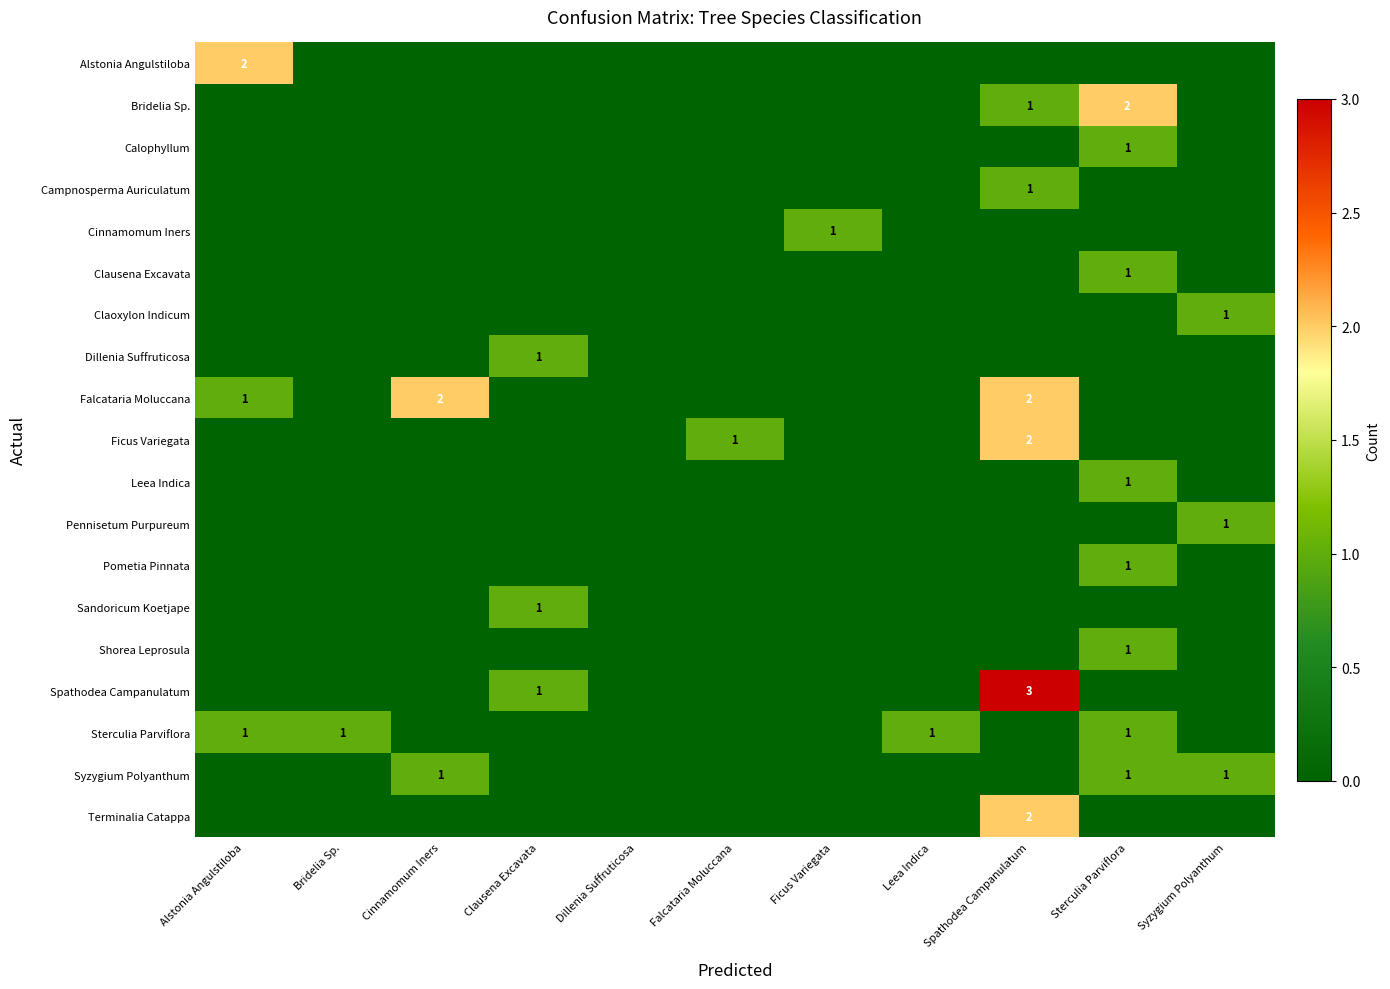

List the labels in order of Campnosperma Auriculatum value, smallest first.

Alstonia Angulstiloba, Bridelia Sp., Cinnamomum Iners, Clausena Excavata, Dillenia Suffruticosa, Falcataria Moluccana, Ficus Variegata, Leea Indica, Sterculia Parviflora, Syzygium Polyanthum, Spathodea Campanulatum